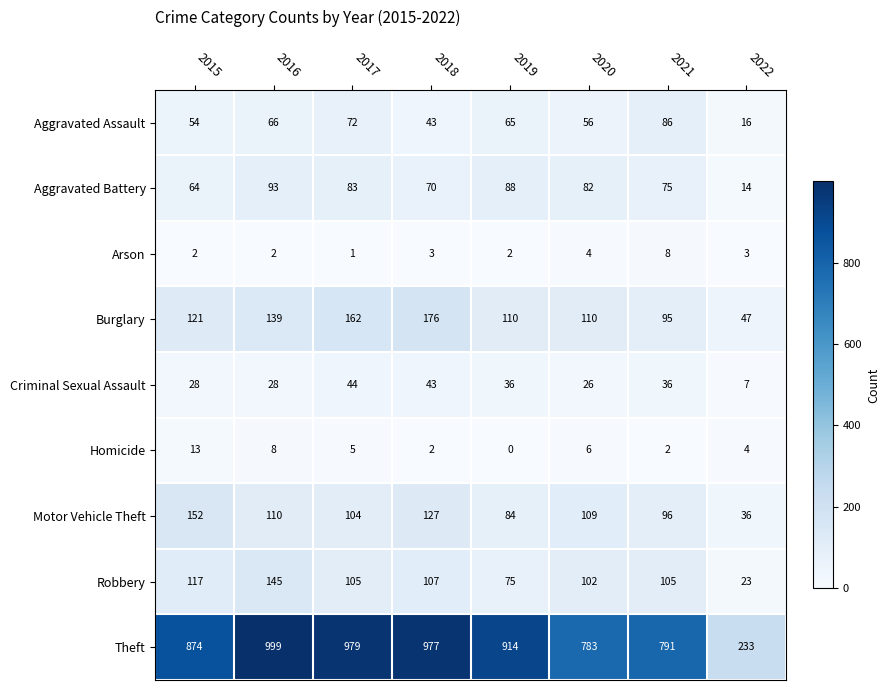

Which series has the largest range (max minus min)?

Theft